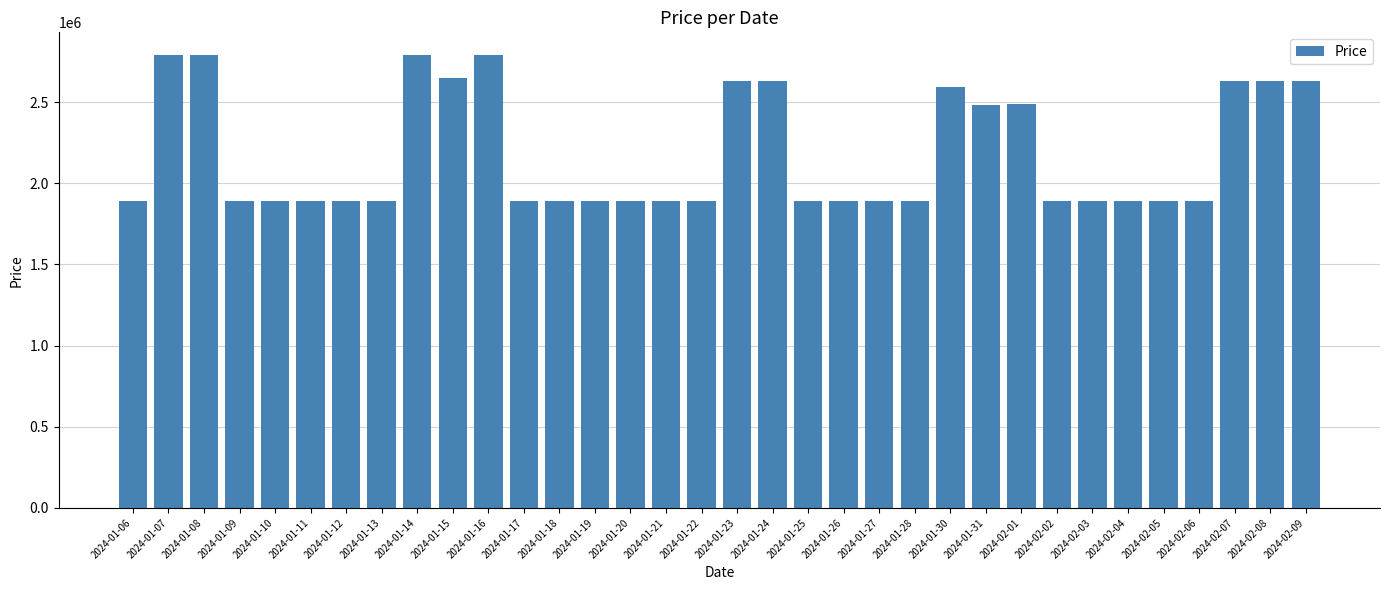

Approximately how many times larger is the value at 2024-02-09 compared to 2024-02-02?

1.4